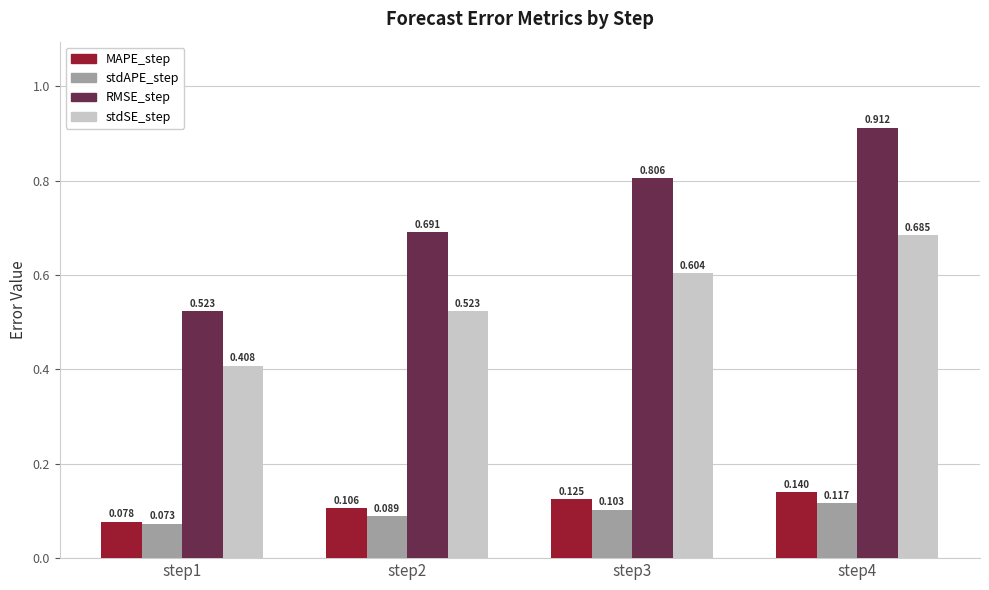

The value of MAPE_step at step1 is 0.0. True or false?

False